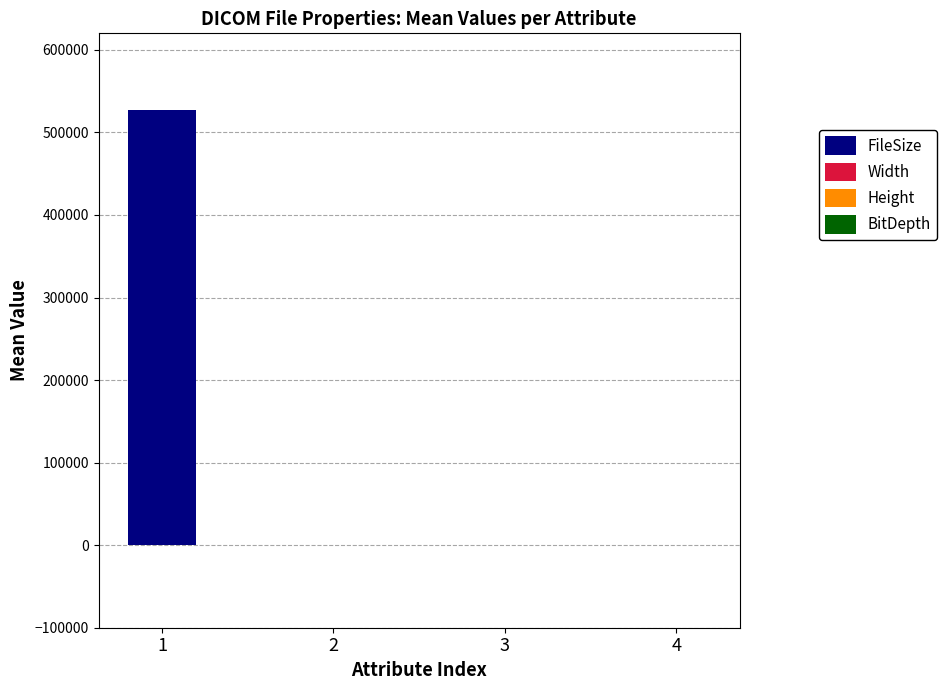

How many bars are there in each group?

4